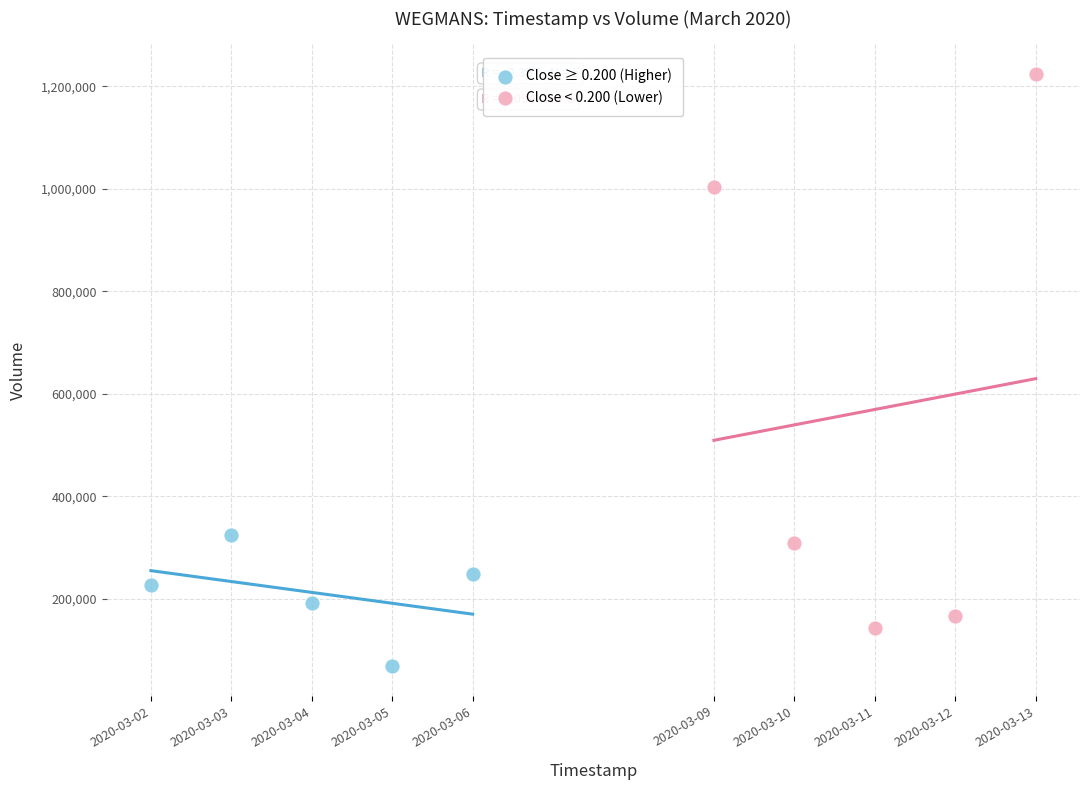

Which series contains the highest Y value?

Close < 0.200 (Lower)